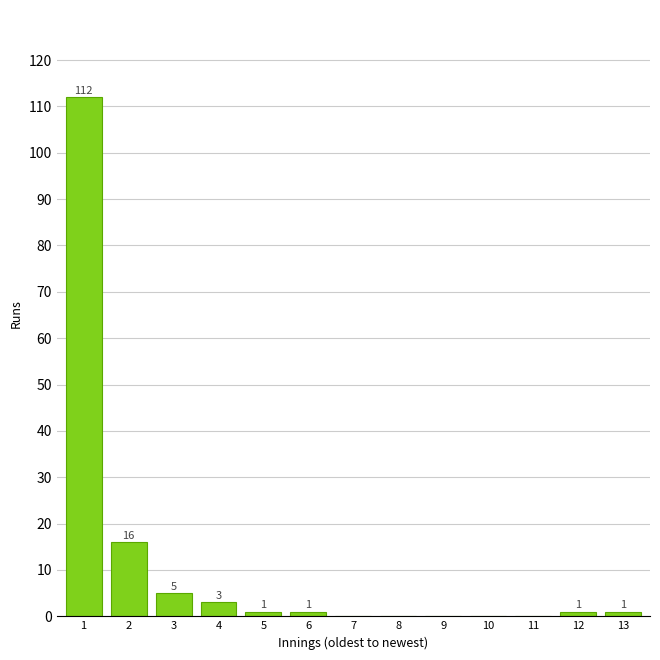

Reading left to right, list all the values displayed in this chart.

1=112	2=16	3=5	4=3	5=1	6=1	7=0	8=0	9=0	10=0	11=0	12=1	13=1